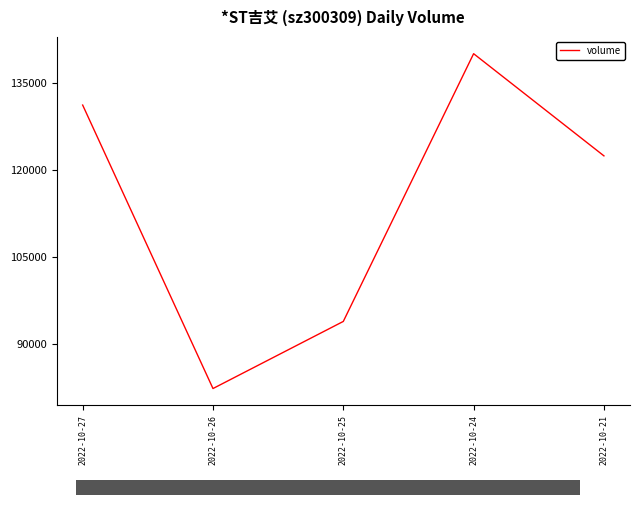

What is the minimum value shown in the chart?

82249